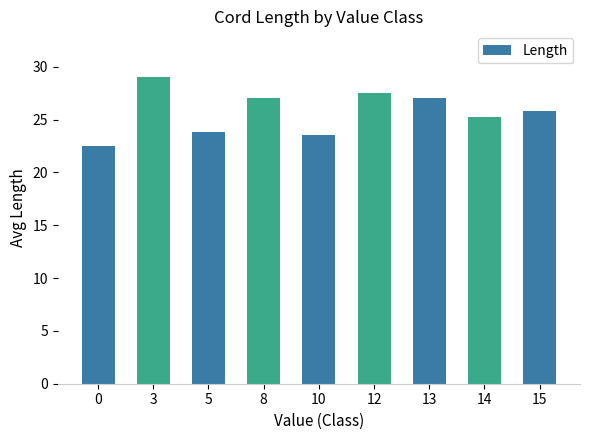

Which category has the highest value across all series?

3